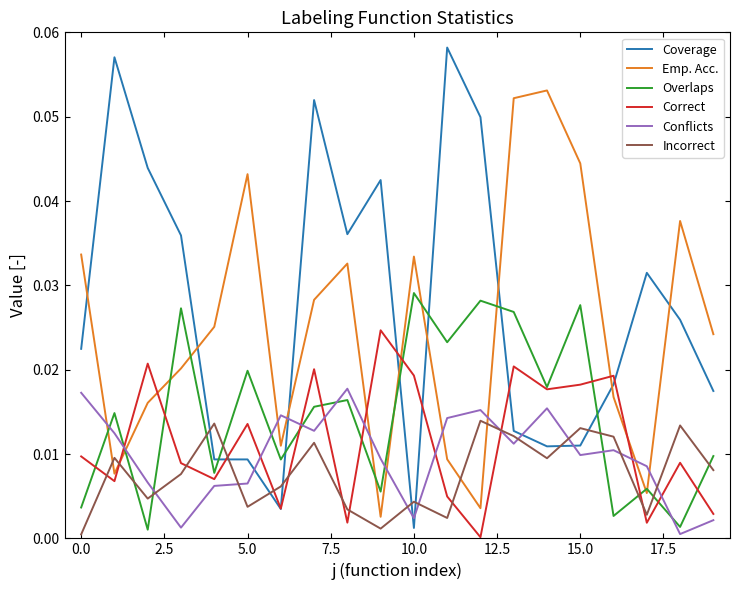

How many intersections are there between Emp. Acc. and Correct?

6